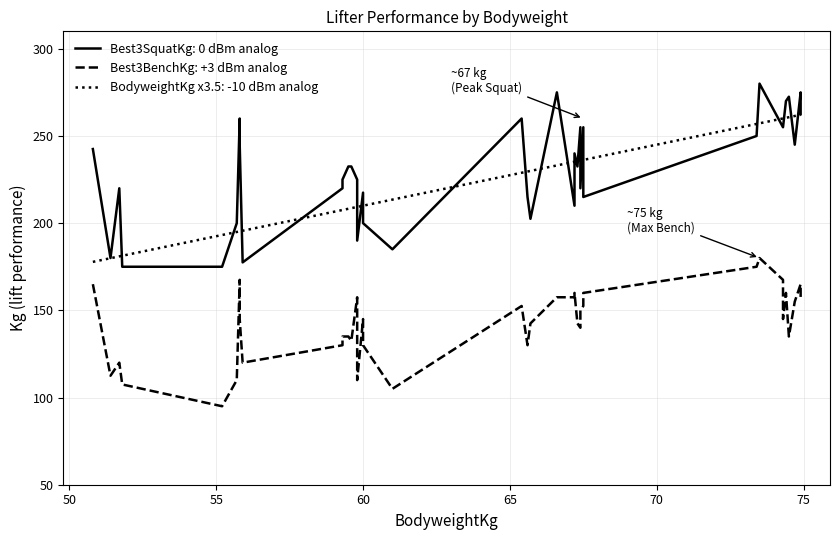

How many data points in Best3BenchKg are less than 145?

18